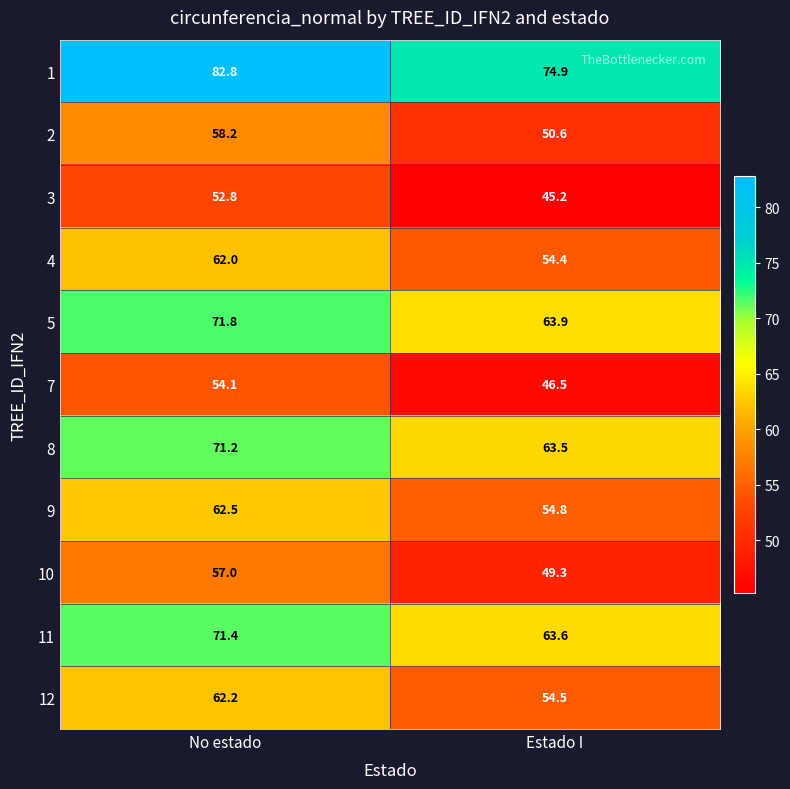

At No estado, list the series in order from smallest to largest.

3, 7, 10, 2, 4, 12, 9, 8, 11, 5, 1